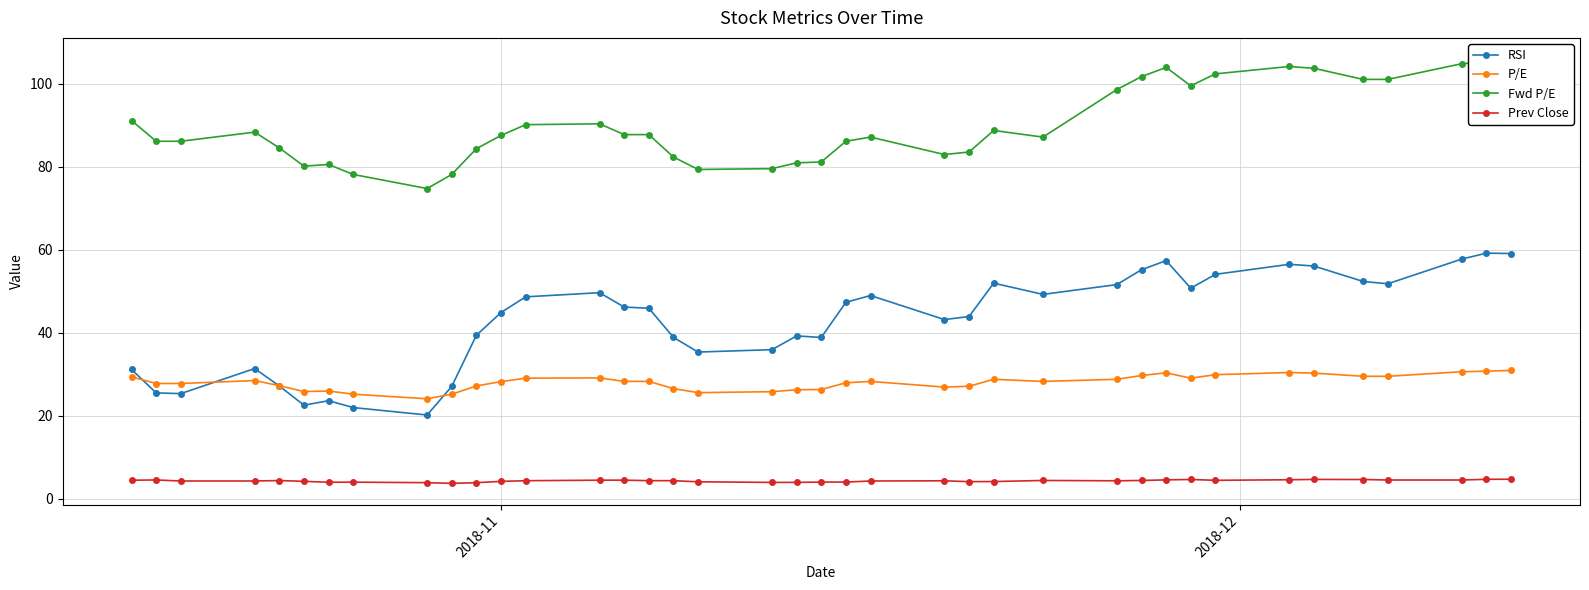

What is the difference between the second highest and minimum values in the RSI series?

38.9